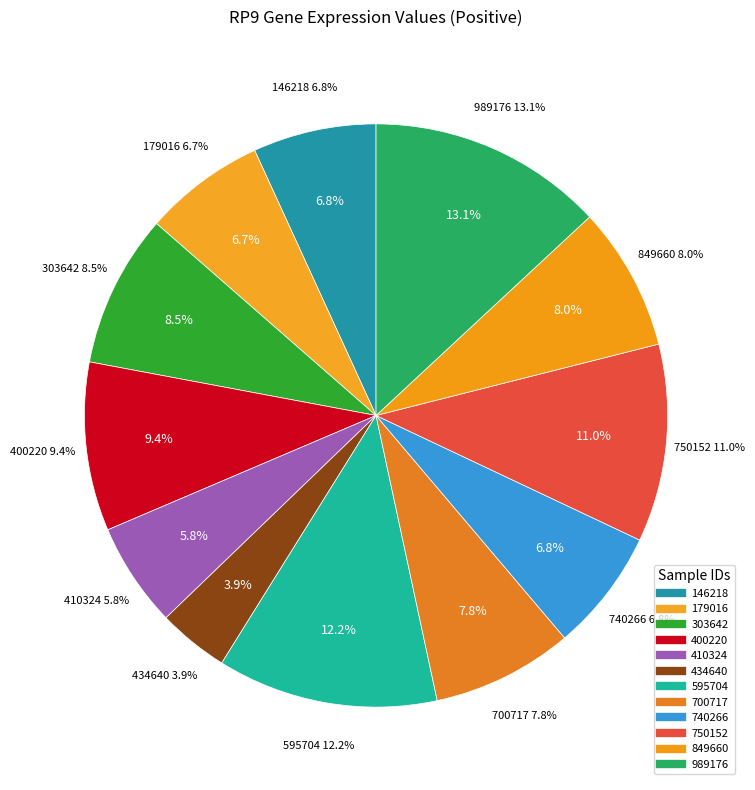

What percentage is NOT represented by 400220?

90.6%